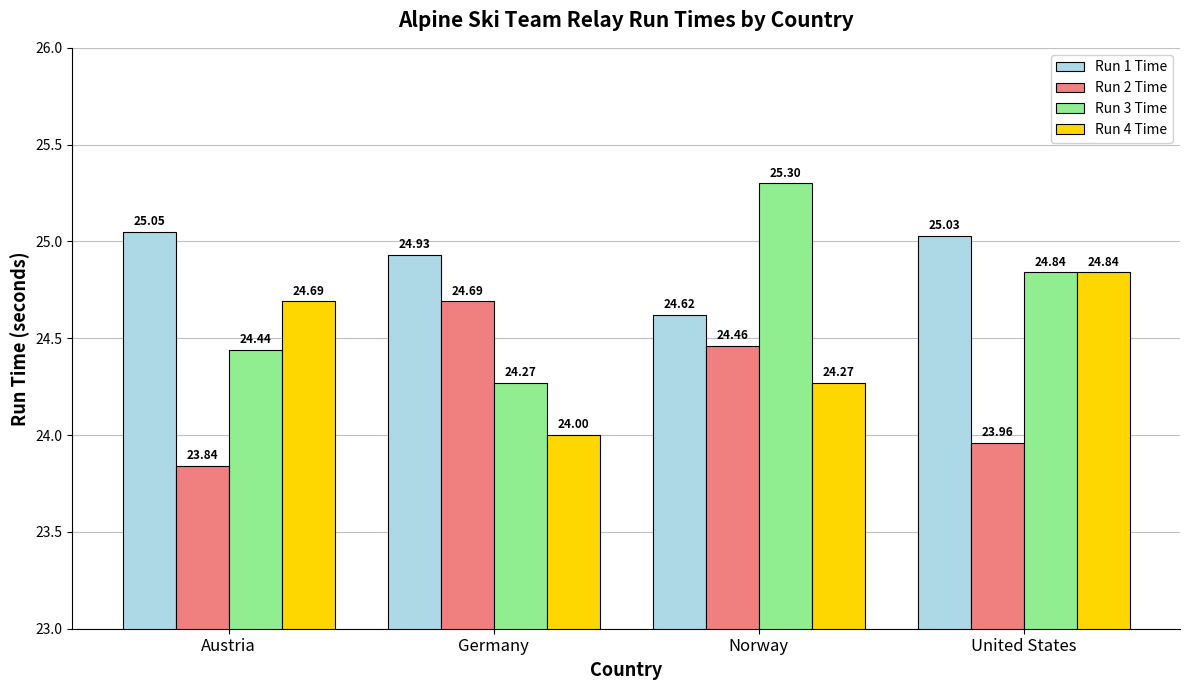

Which series has the widest spread of values?

Run 3 Time